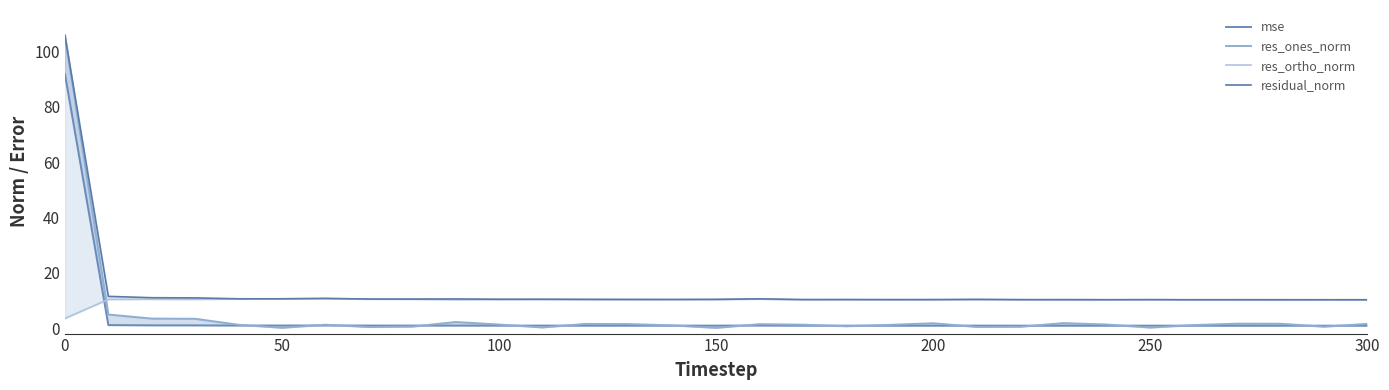

How many data points in res_ones_norm are above 1?

20